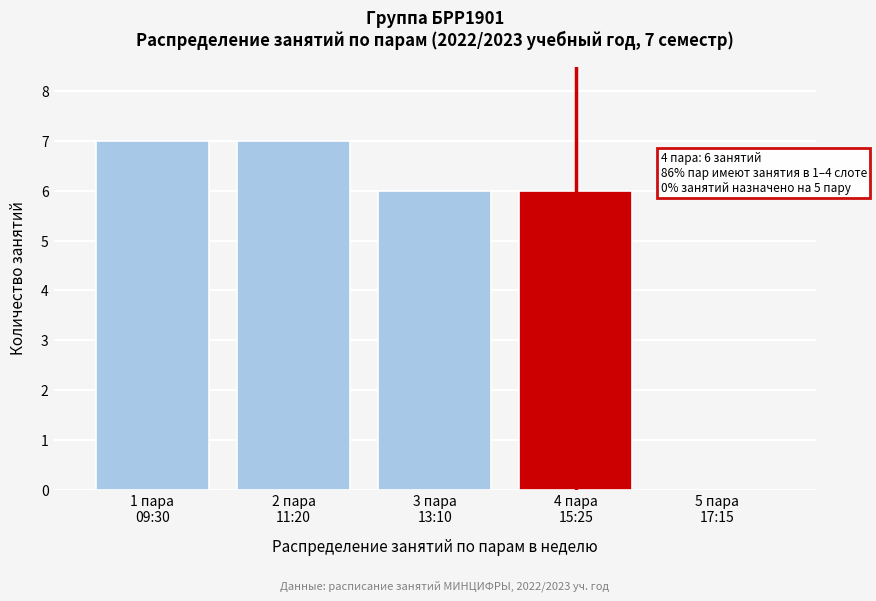

What is the sum of all values?

26